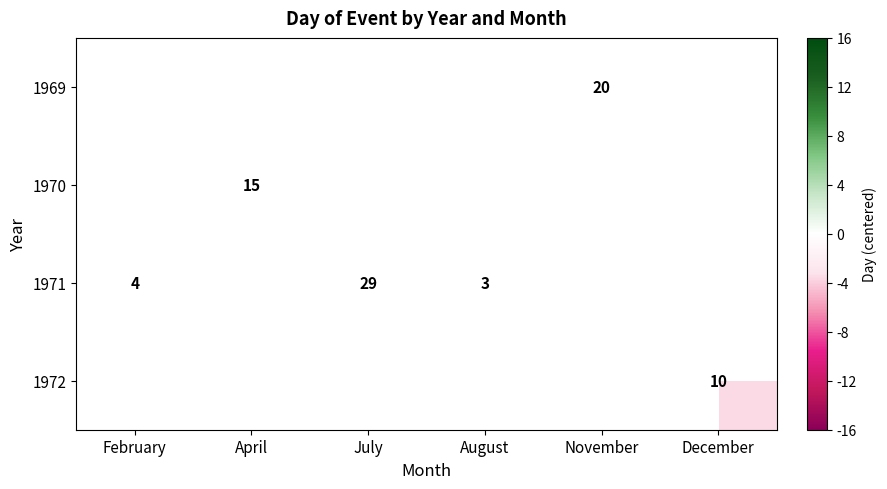

Is it true that 1969 equals 6.2 at November?

False